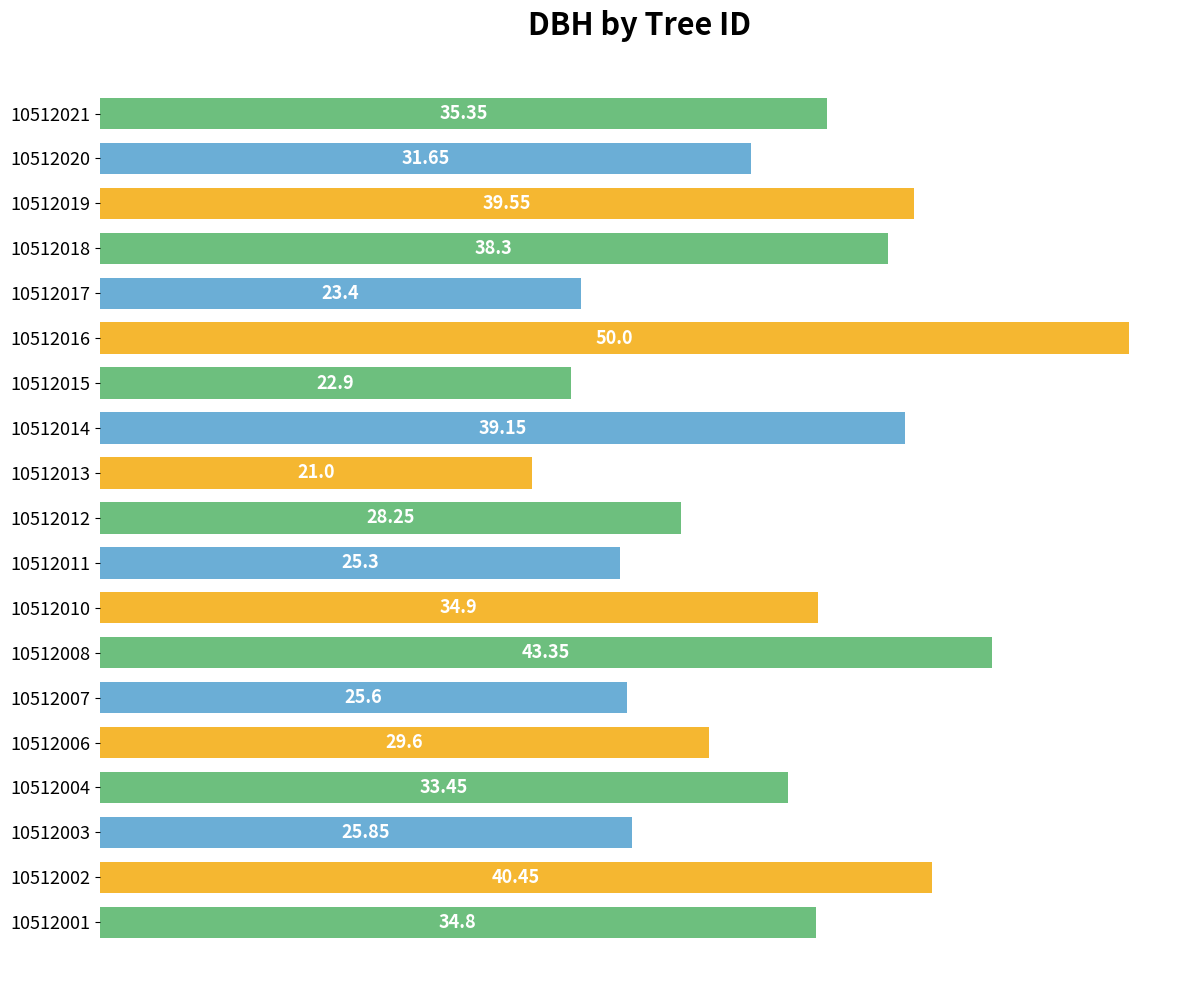

What is the ratio of the value at 10512004 to the value at 10512016?

0.7